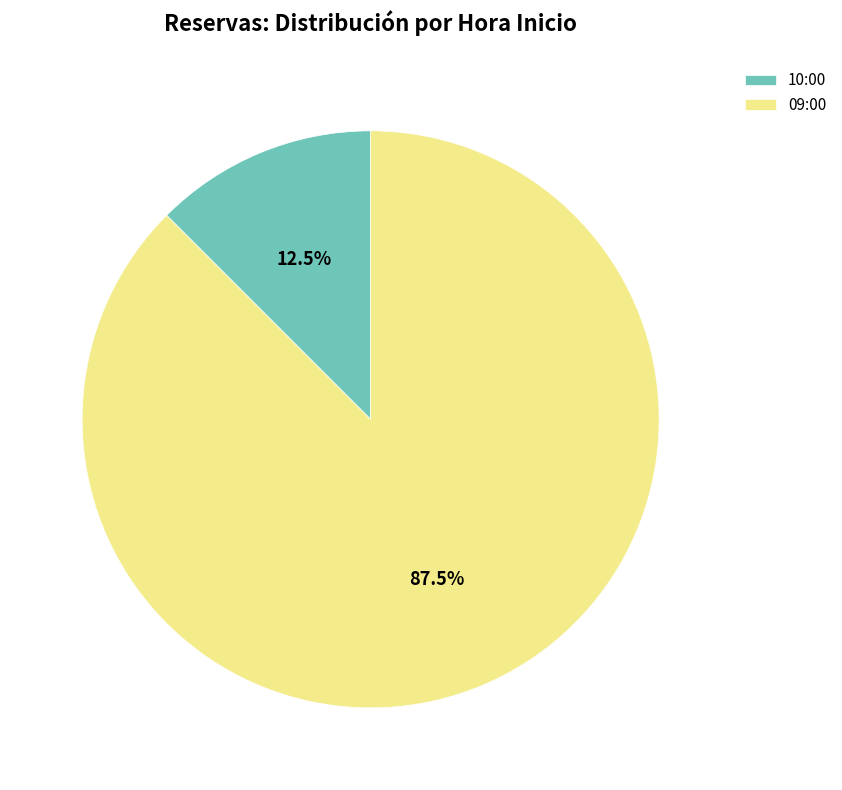

How many segments does this pie chart have?

2